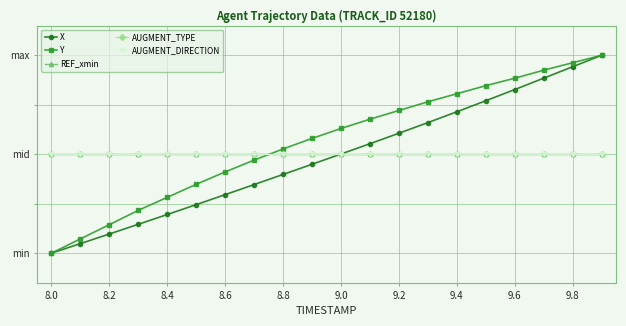

Does the chart have visible grid lines?

Yes